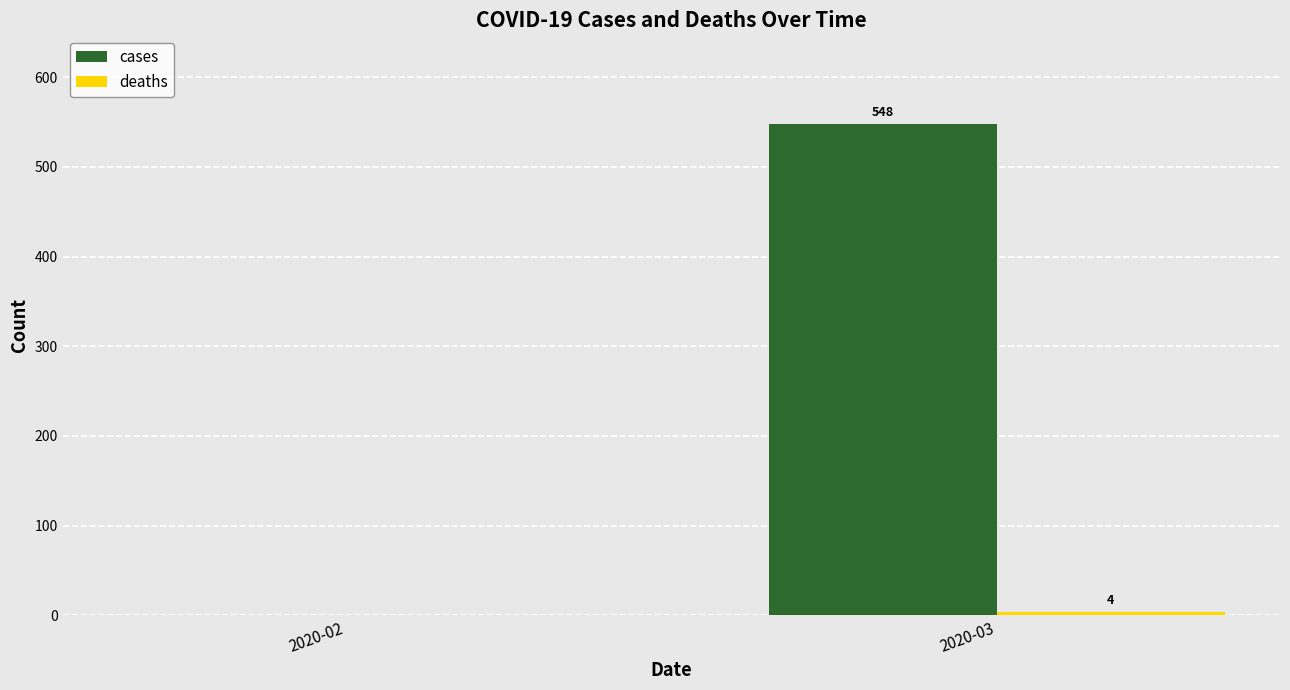

What is the sum of all cases values?

548